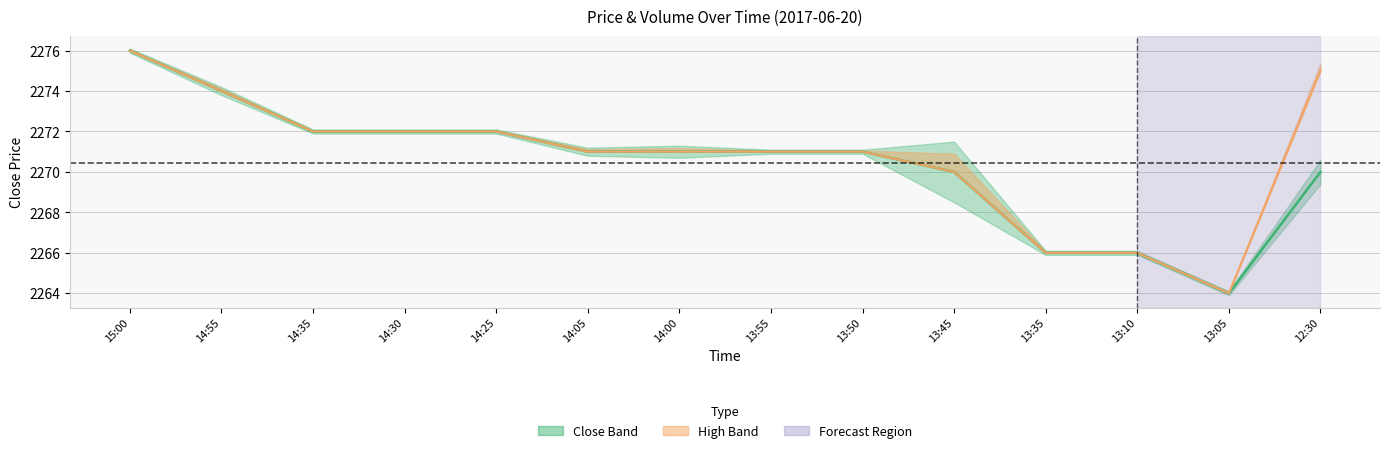

True or false: Close Price and High Price intersect in this chart.

False